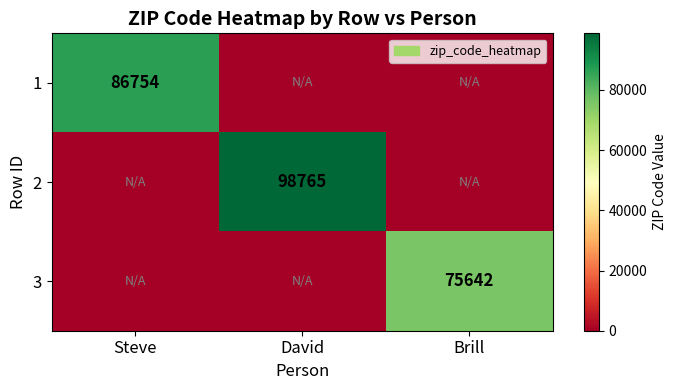

Is it true that 2 equals 53163 at David?

False